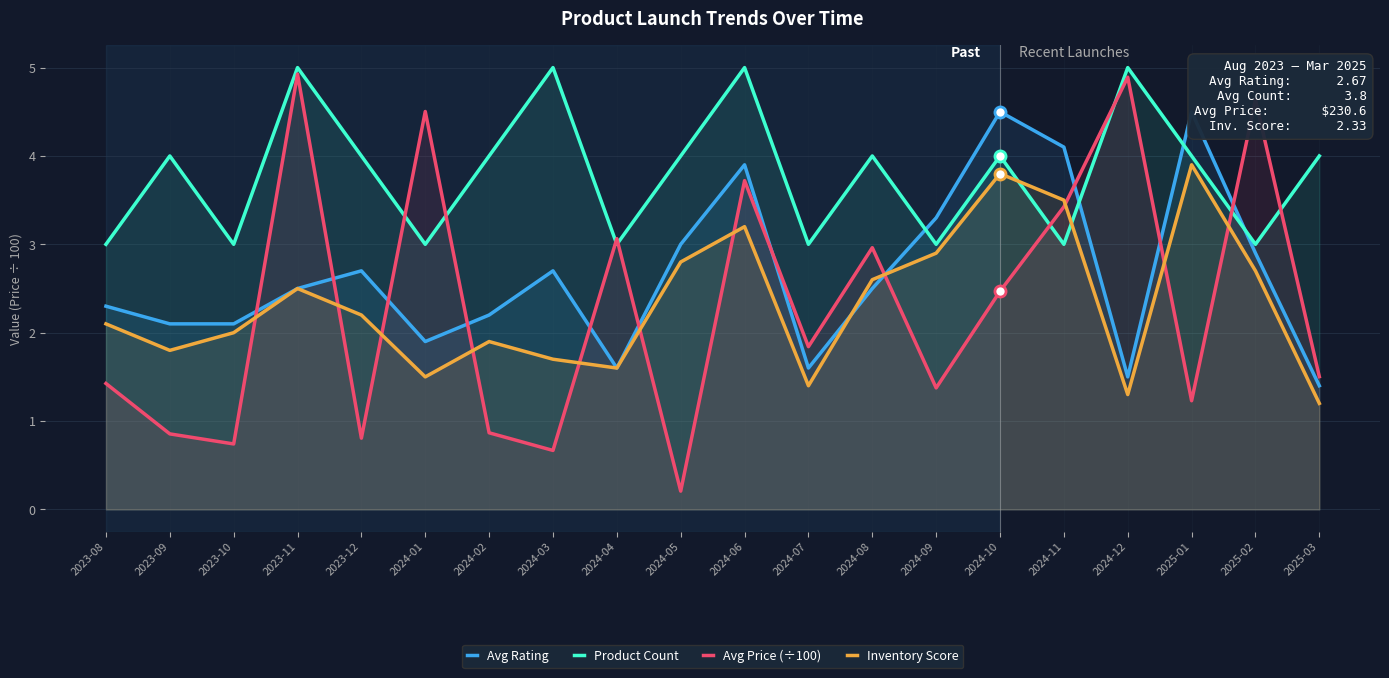

Rank the series by their maximum value, from lowest to highest.

Inventory Score, Avg Rating, Avg Price (÷100), Product Count